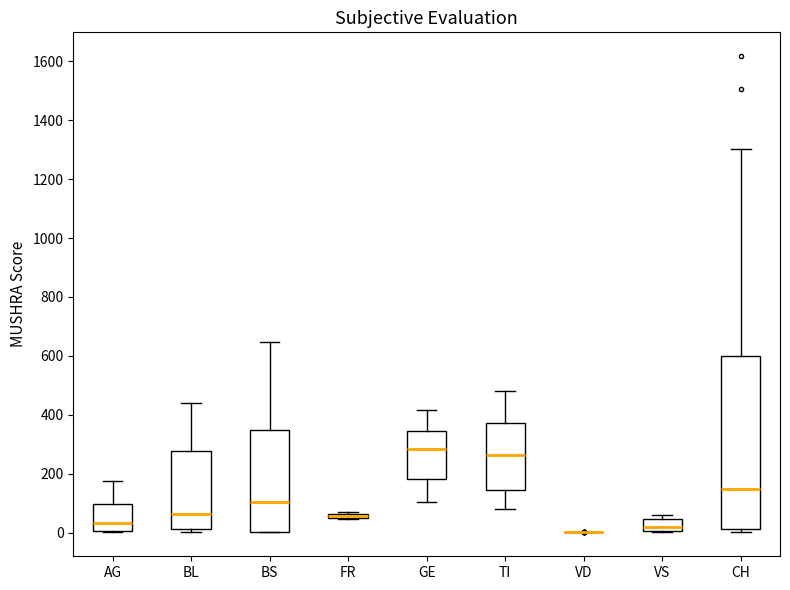

Which box is the tallest, from its lower edge to its upper edge?

CH